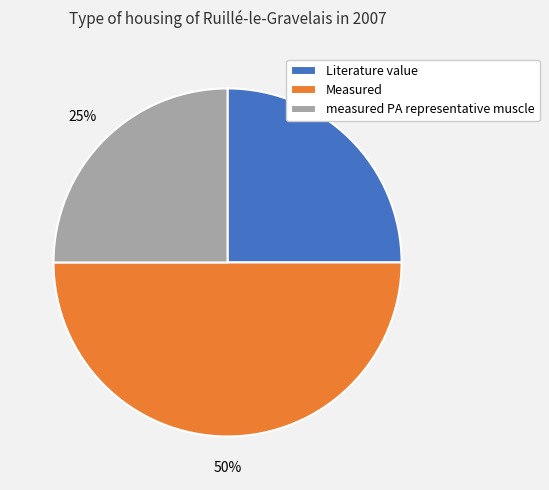

Does Literature value represent more than half of the total?

No